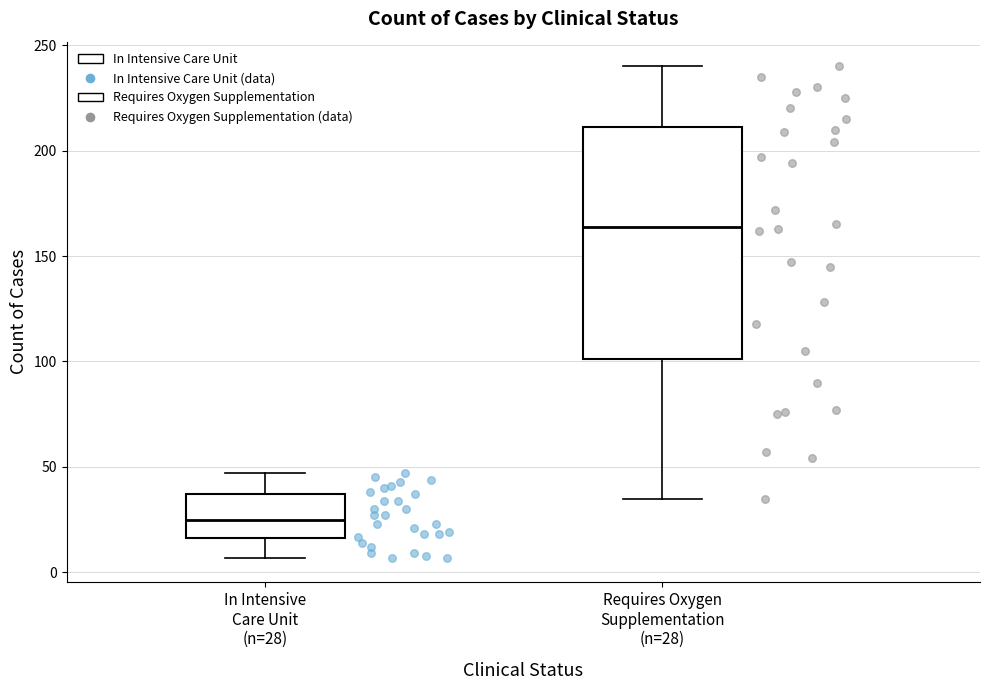

Which box's median line is the lowest?

In Intensive Care Unit (n=28)